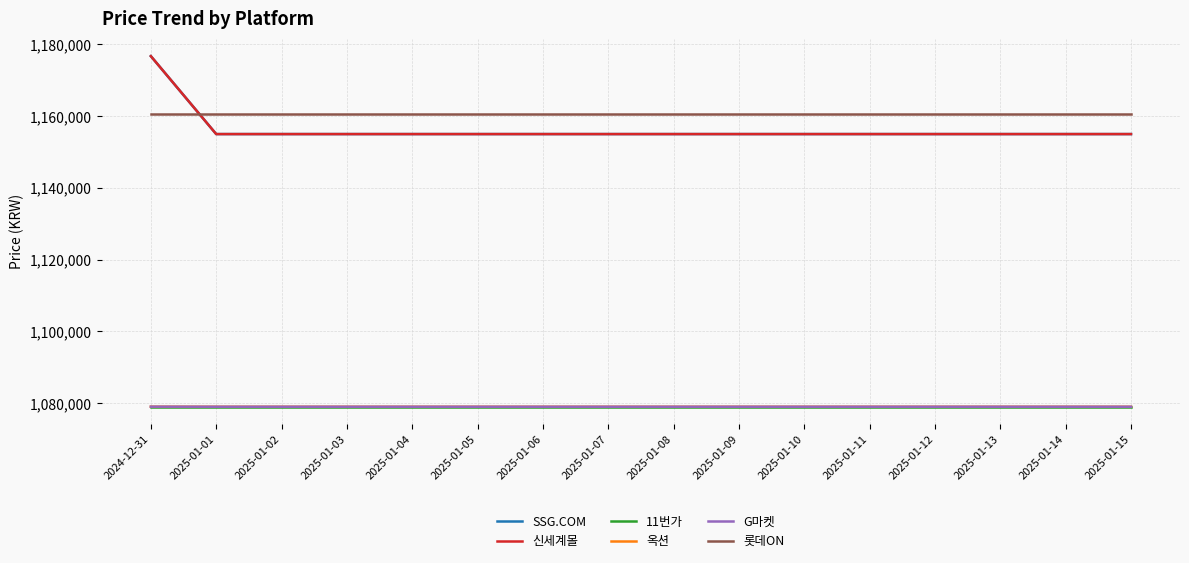

Which series changed the most between 2025-01-02 and 2025-01-04?

SSG.COM